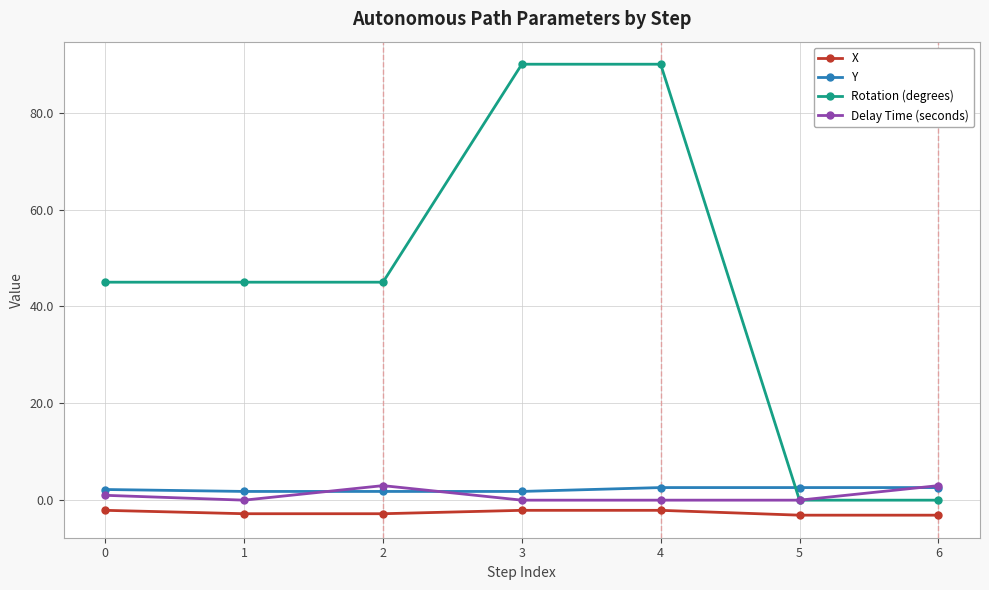

What is the smallest value displayed?

-3.1